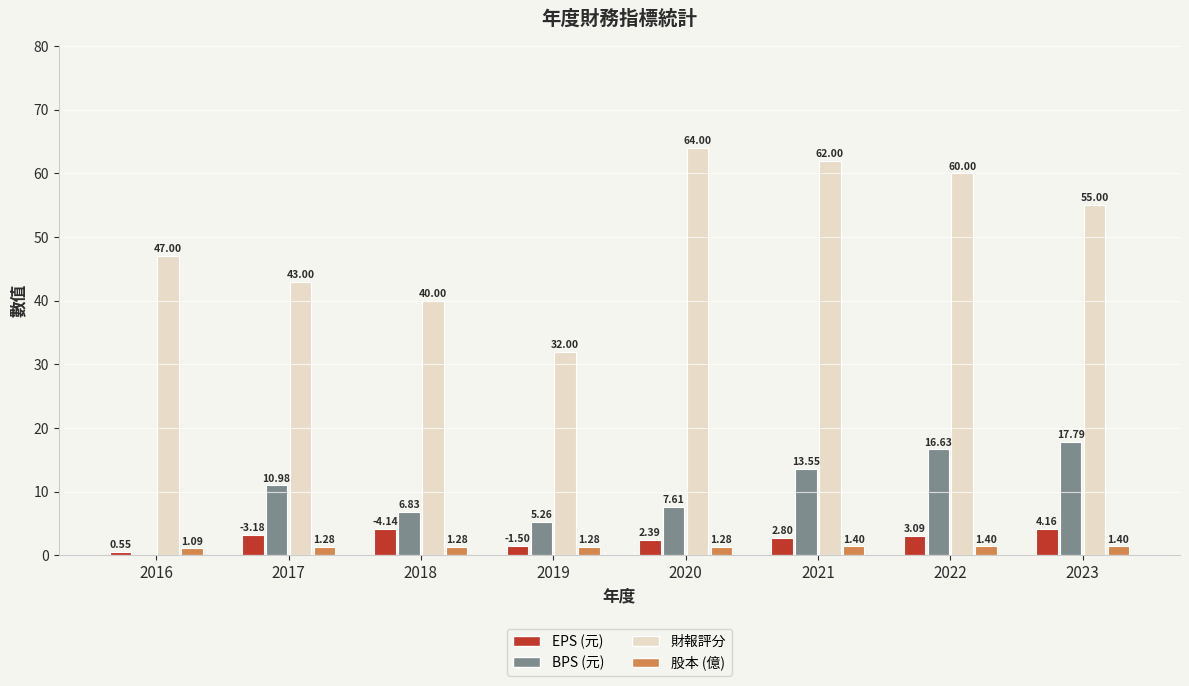

Which series has the largest total across all categories?

財報評分